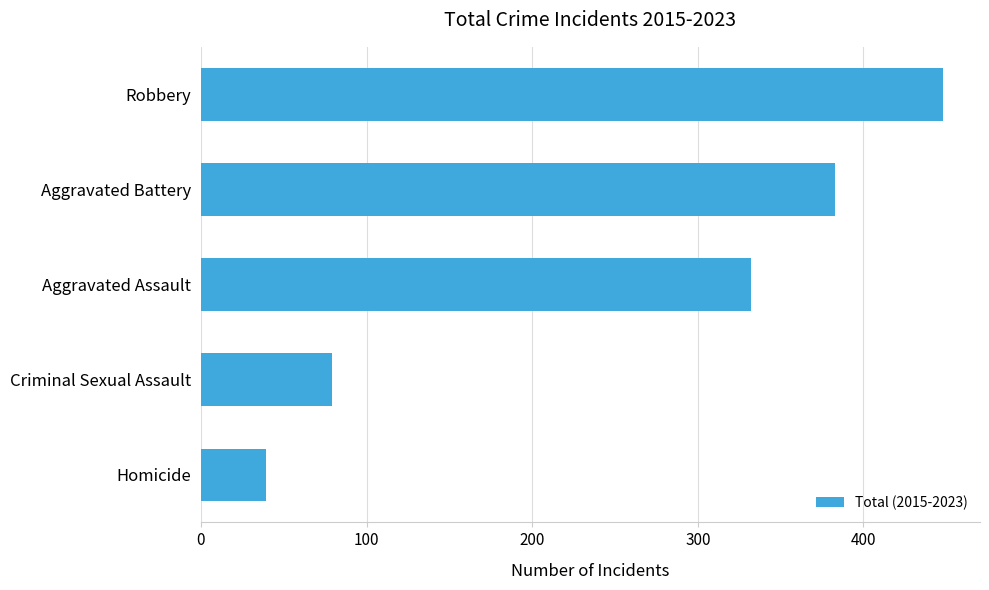

Count the number of data series in this chart.

1